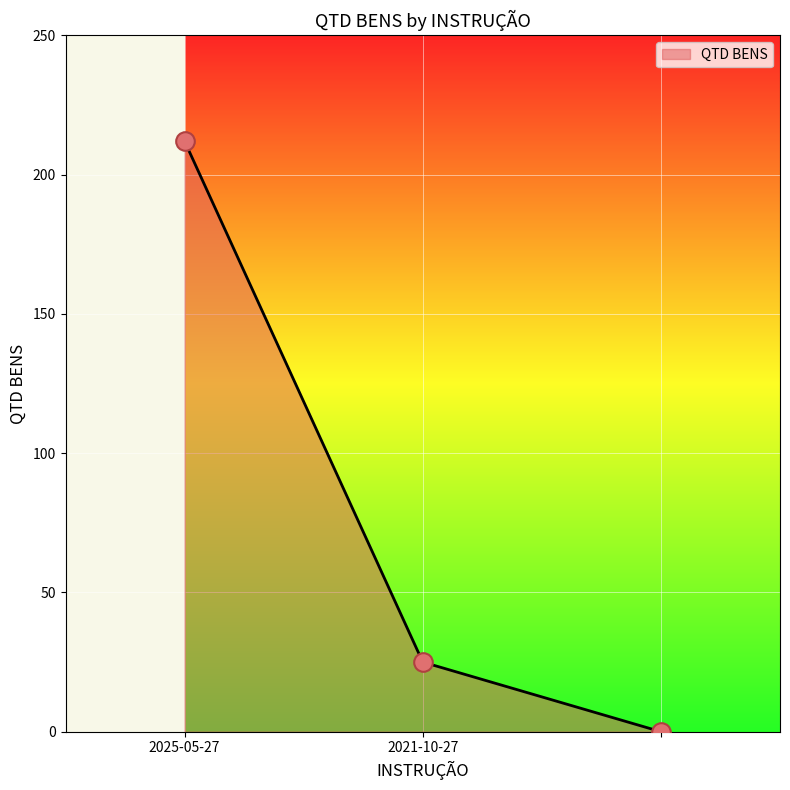

What is the difference between the maximum and minimum values?

212